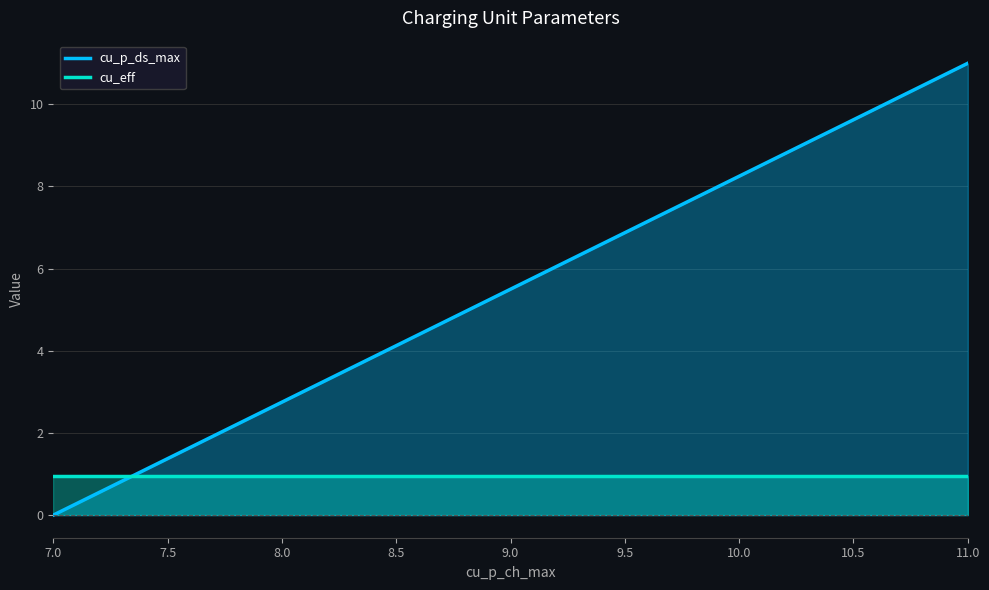

Rank the series by their average value, from highest to lowest.

cu_p_ds_max, cu_eff